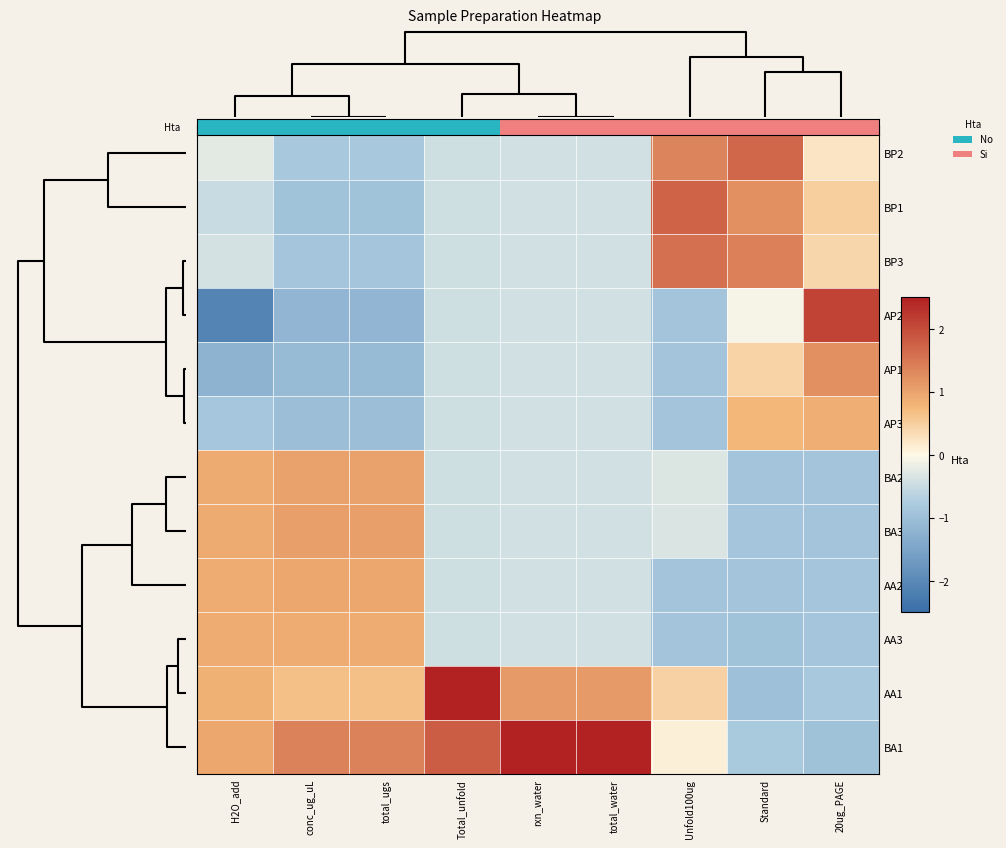

How many data points does each series have?

9